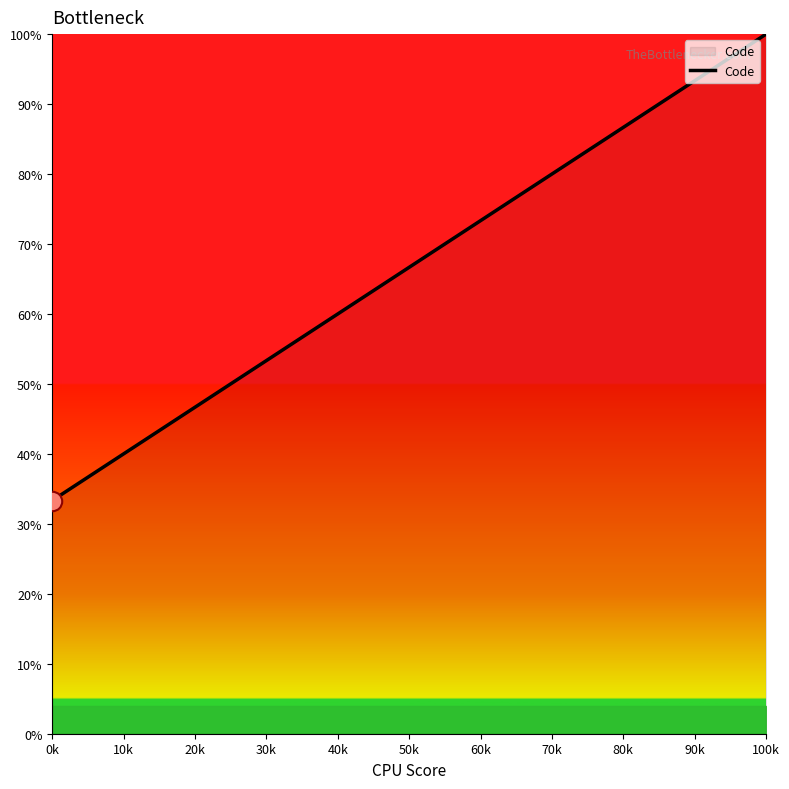

Which category has the lowest value across all series?

0k